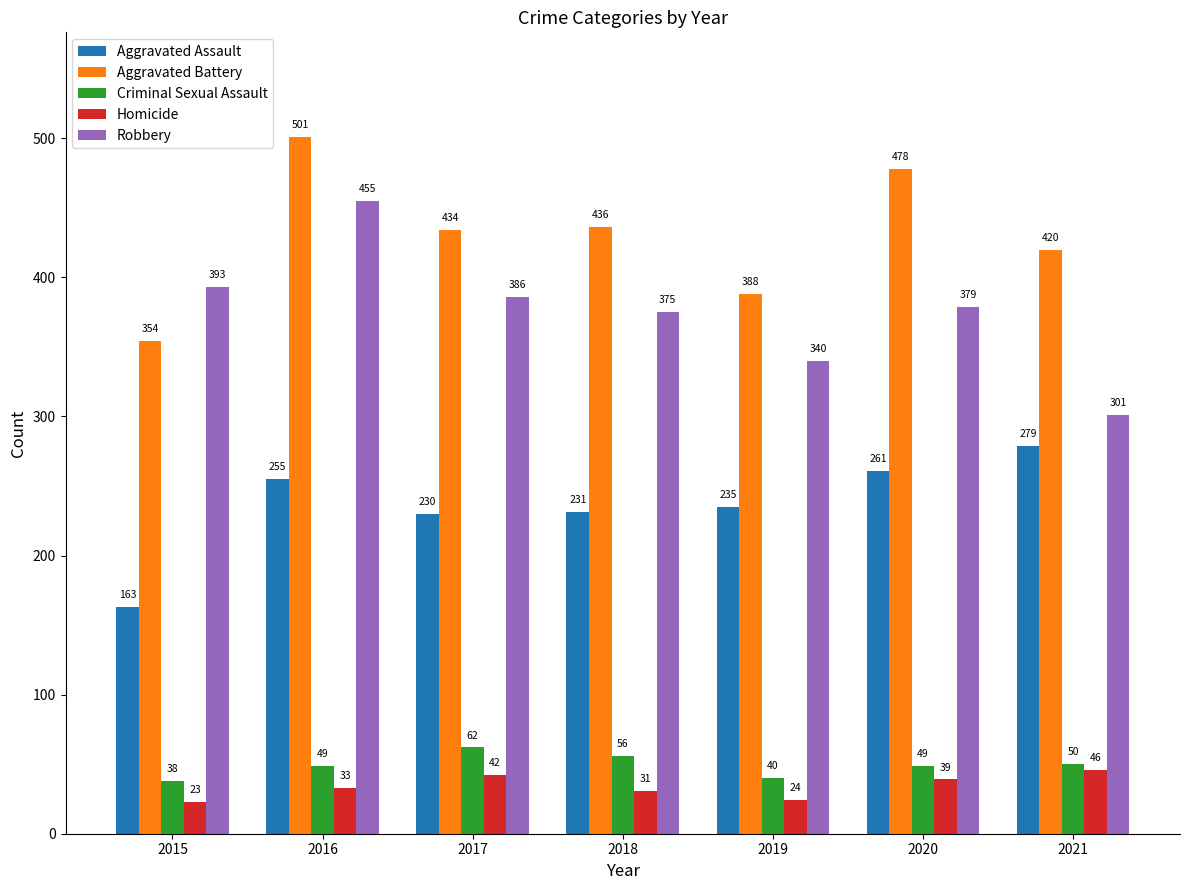

What is the smallest value displayed?

23